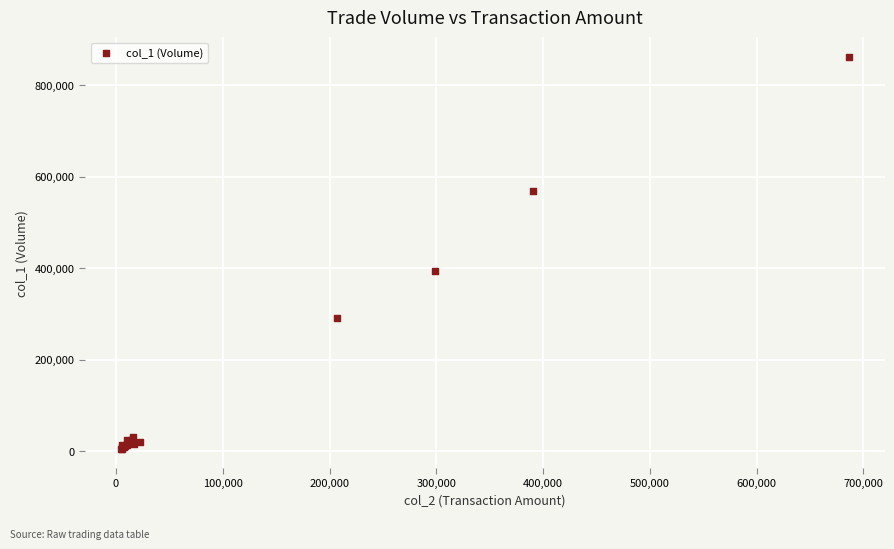

What Y value in the scatter plot is closest to 433500?

393000